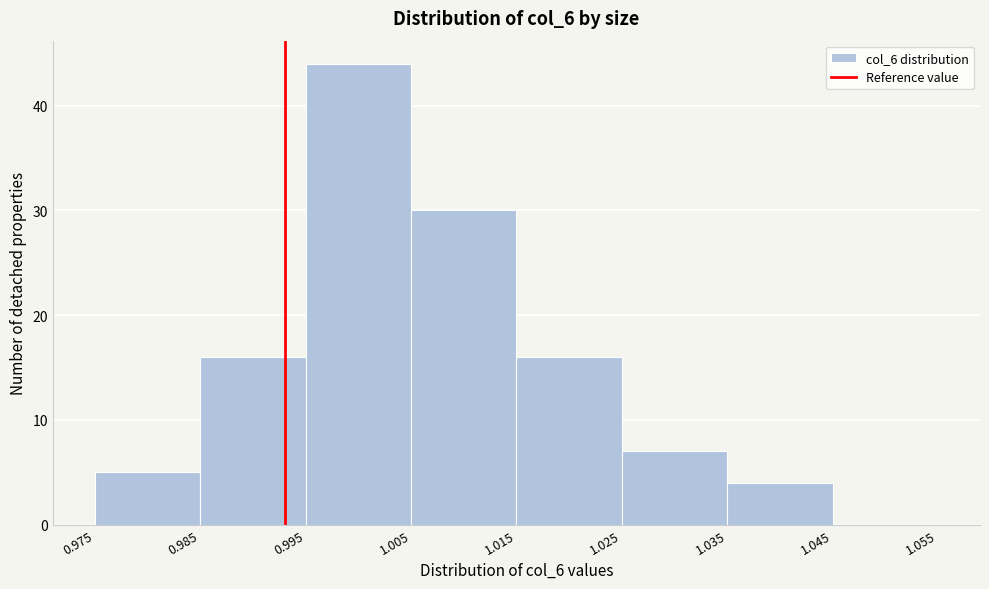

Reading left to right, transcribe this chart: for each bar, give the range it covers on the x-axis and its height. The values are not printed on the chart, so give them approximately, as read against the axis.

0.975 to 0.985: 5
0.985 to 0.995: 16
0.995 to 1.005: 44
1.005 to 1.015: 30
1.015 to 1.025: 16
1.025 to 1.035: 7
1.035 to 1.045: 4
1.045 to 1.055: 0